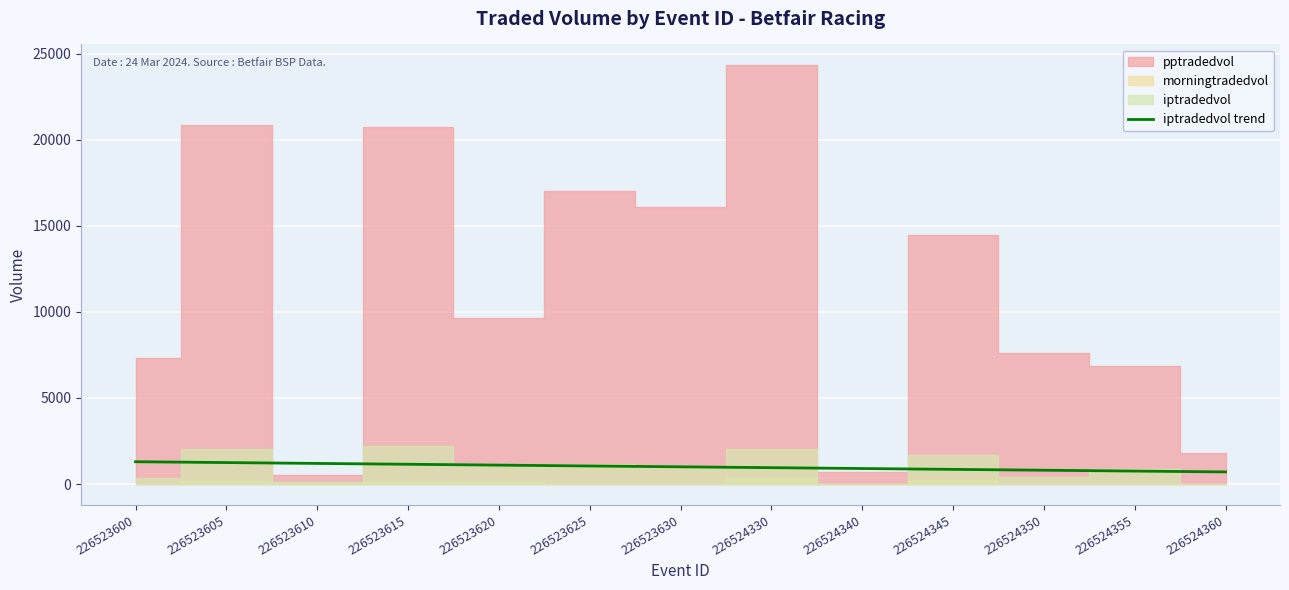

True or false: iptradedvol trend has a value of 851.4 at 226524345.

True